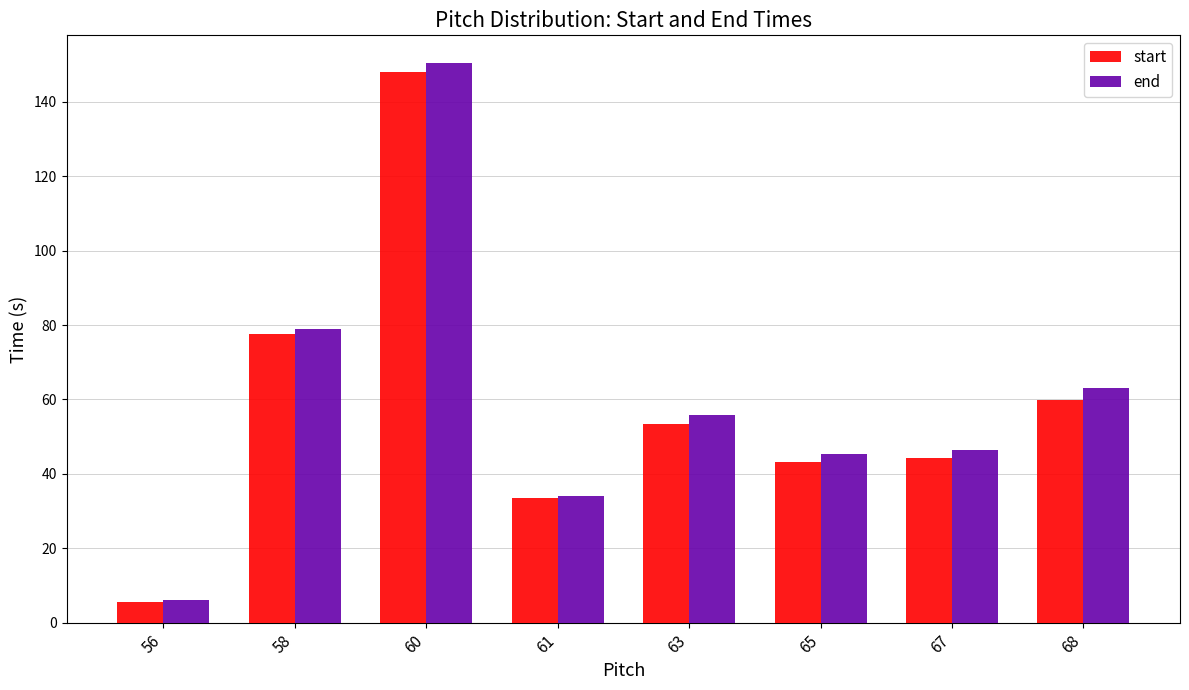

Is it true that start equals 59.7 at 68?

True